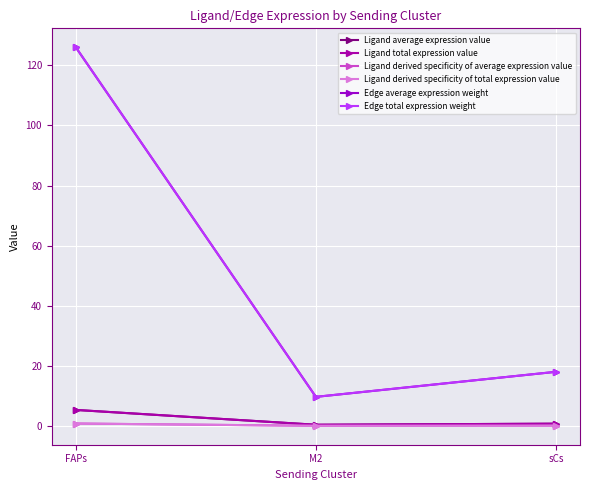

Is this an area chart (filled region under the line)?

No